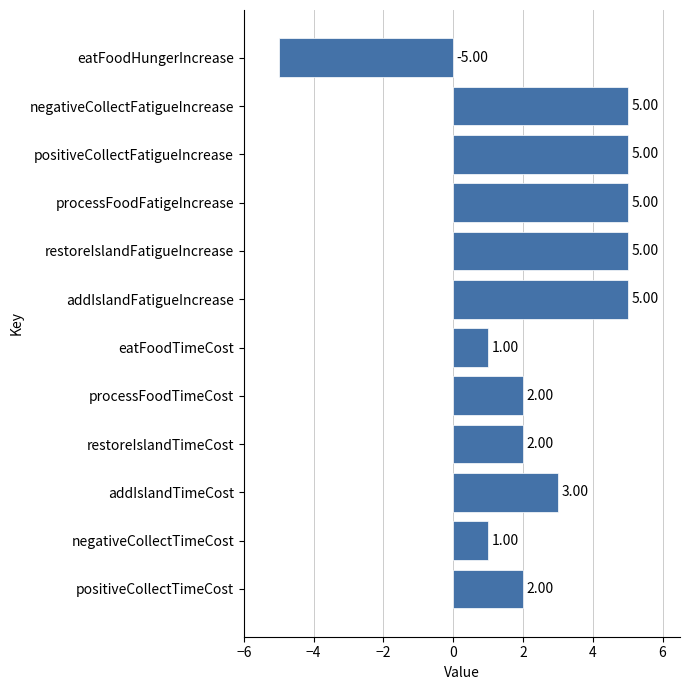

Which category has the lowest value across all series?

eatFoodHungerIncrease